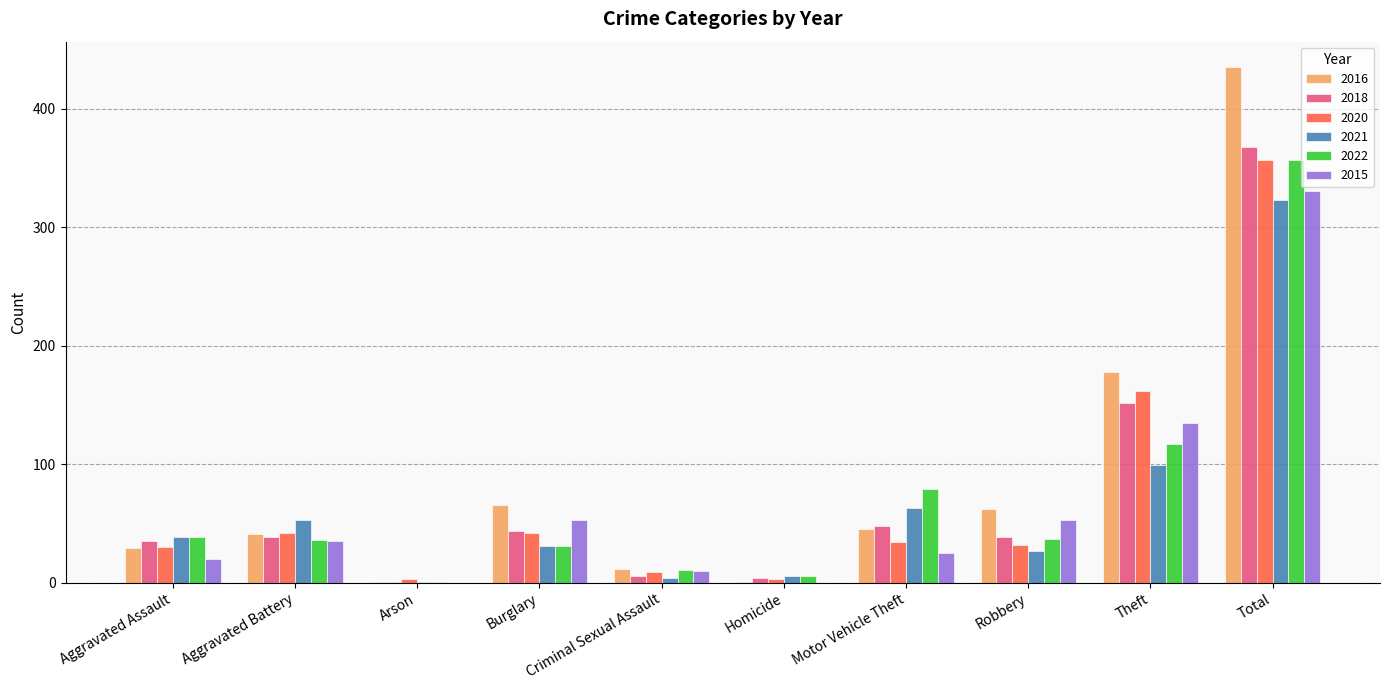

How many categories are shown in the chart?

10